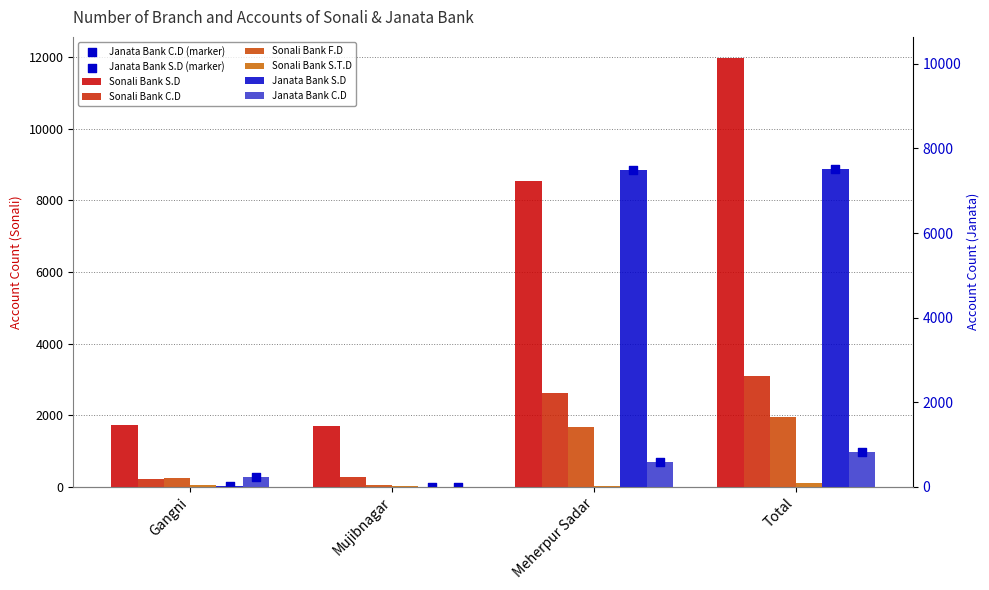

Which series contains the lowest Y value?

Janata Bank S.D